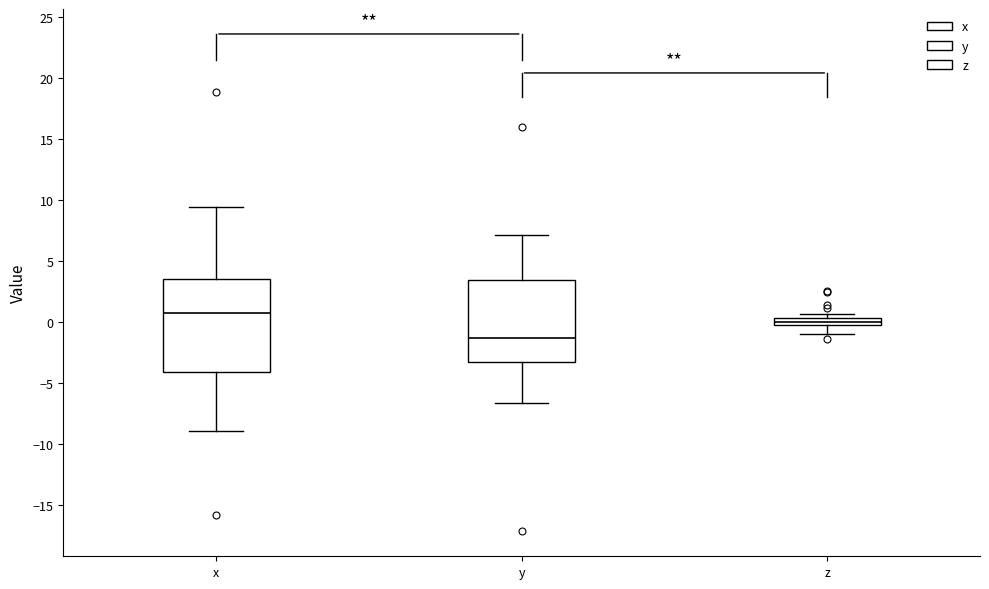

Which box is the tallest, from its lower edge to its upper edge?

x